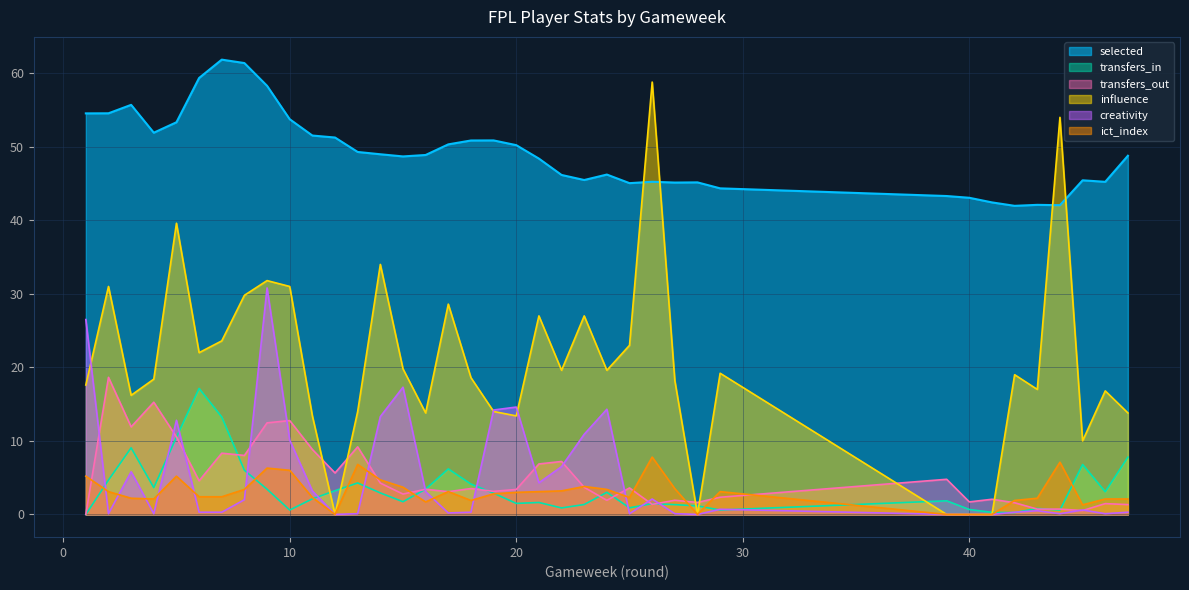

What are all the series names shown in the legend?

selected, transfers_in, transfers_out, influence, creativity, ict_index